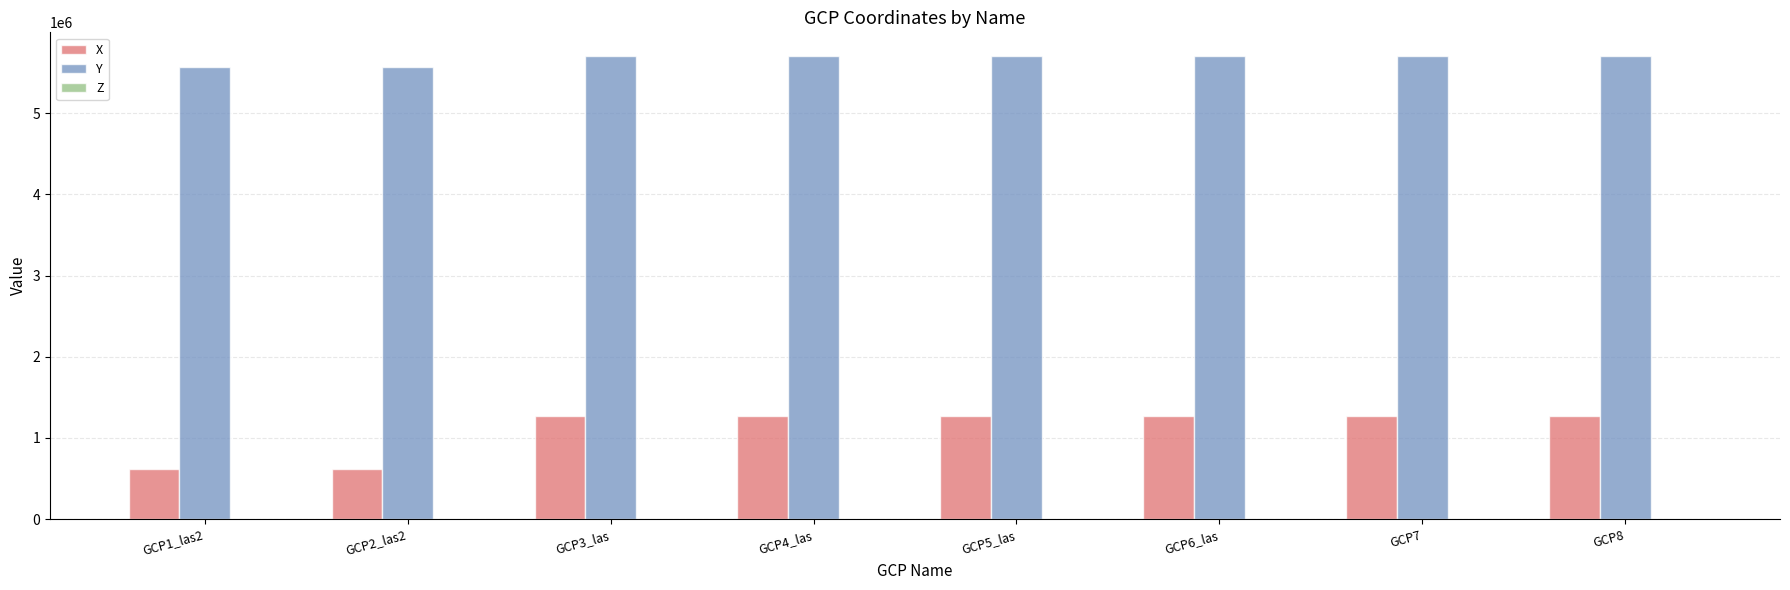

What is the sum of all X values?

8820271.1